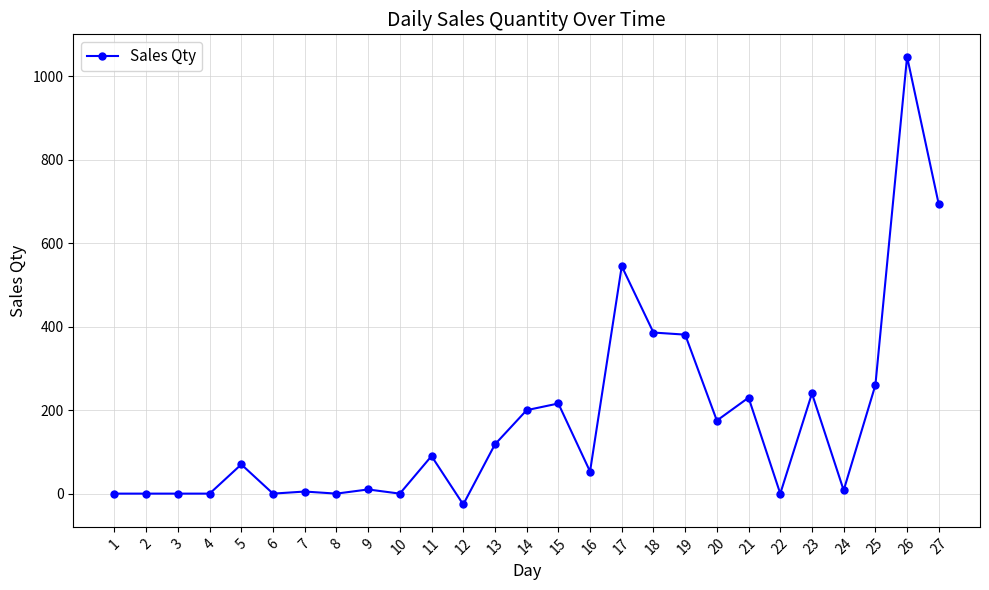

Does the chart display data point markers on the line(s)?

Yes